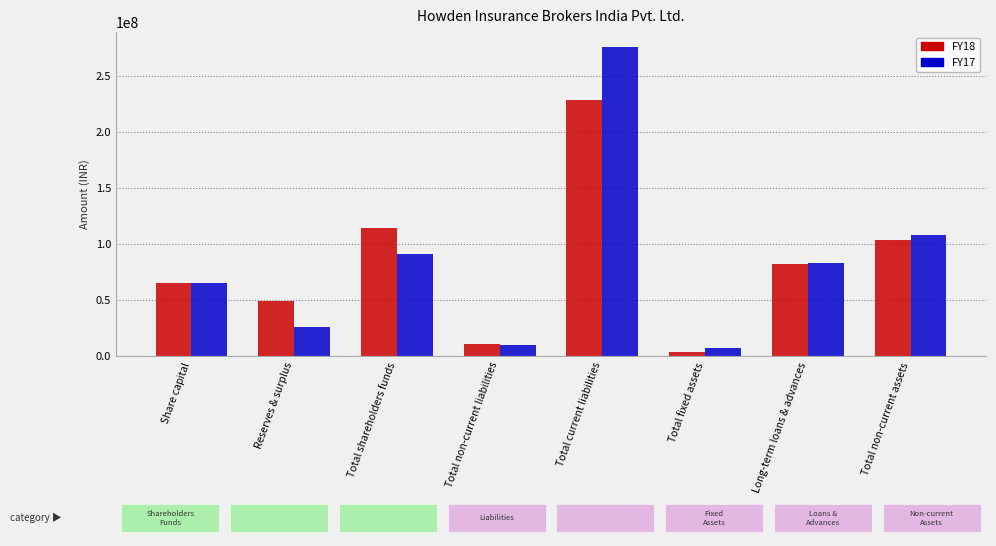

Where does the FY18 series first go above 81711527?

Total shareholders funds